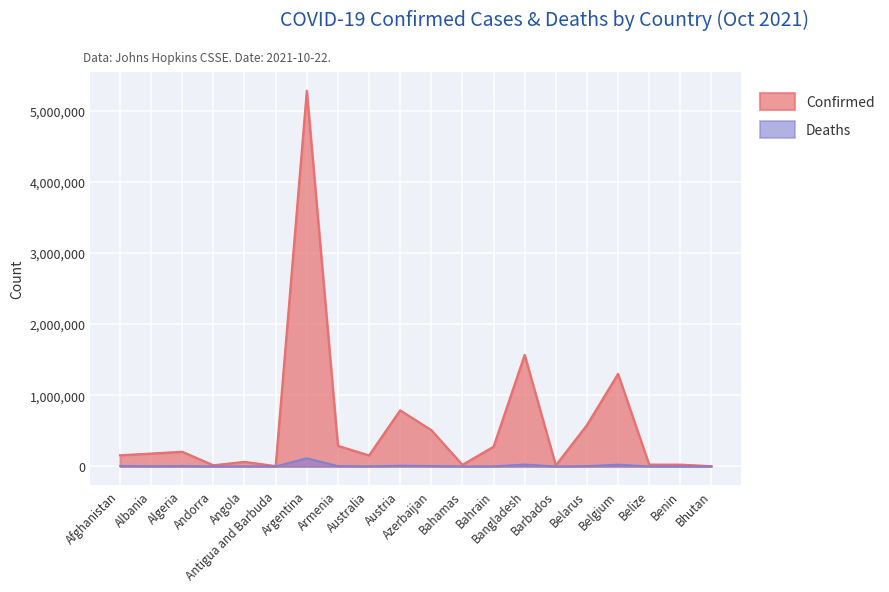

What value does the Confirmed series have at Andorra?

15382